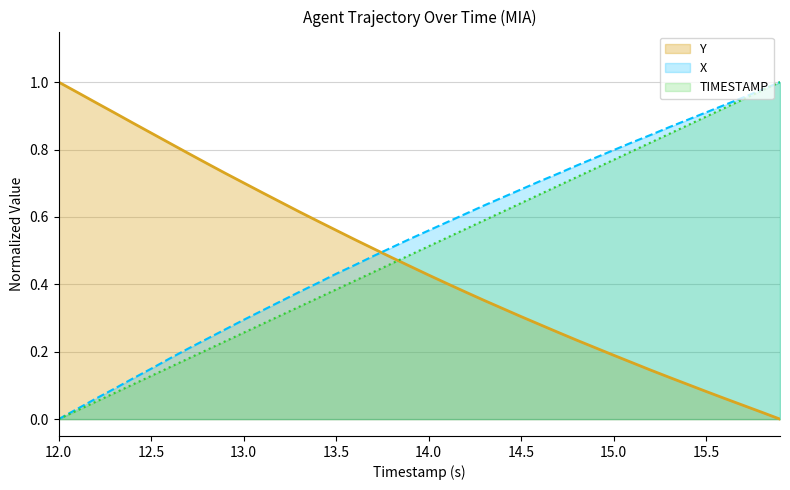

At which label does X reach its minimum?

12.0